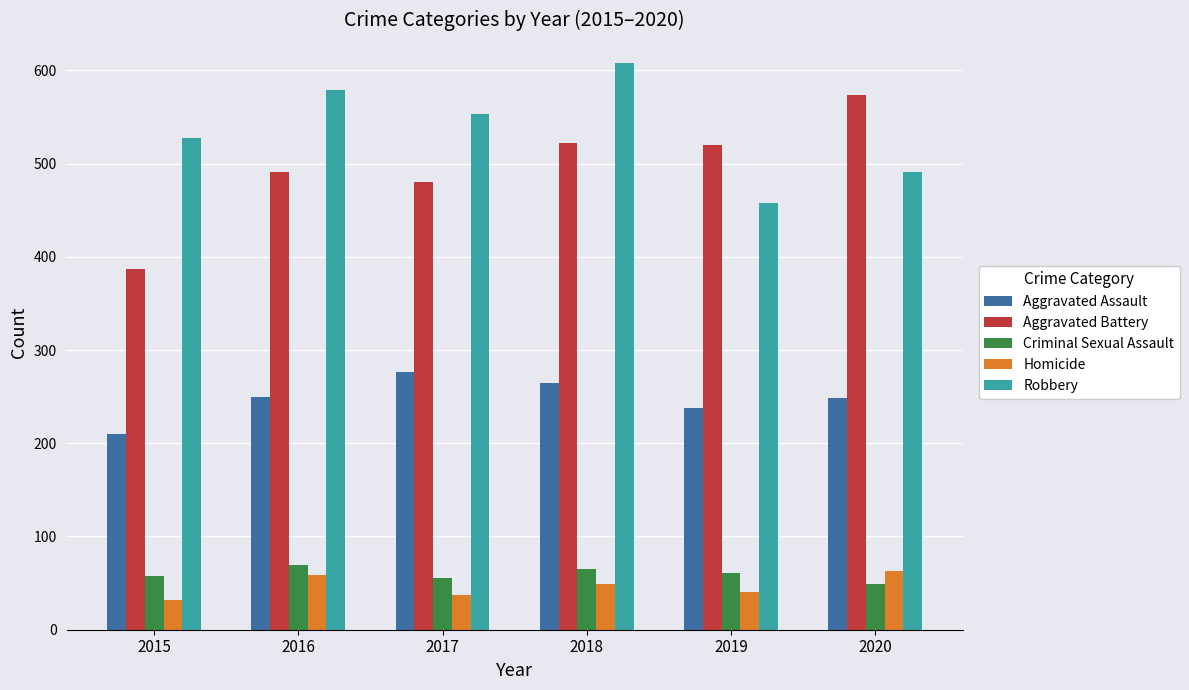

What is the lowest value of the Homicide series?

32